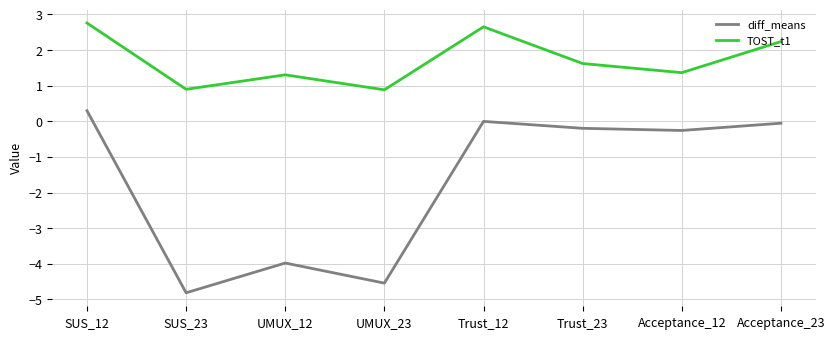

What are all the series names shown in the legend?

diff_means, TOST_t1